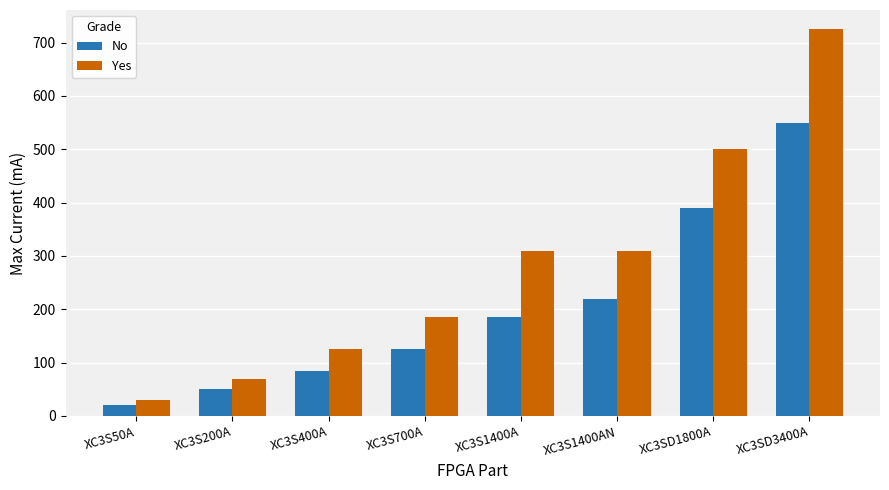

At how many categories does at least one series exceed 638?

1